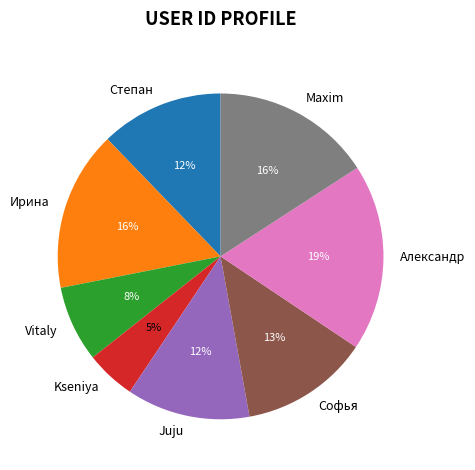

To the nearest percent, what is the difference between the Juju and Ирина slice percentages?

4%